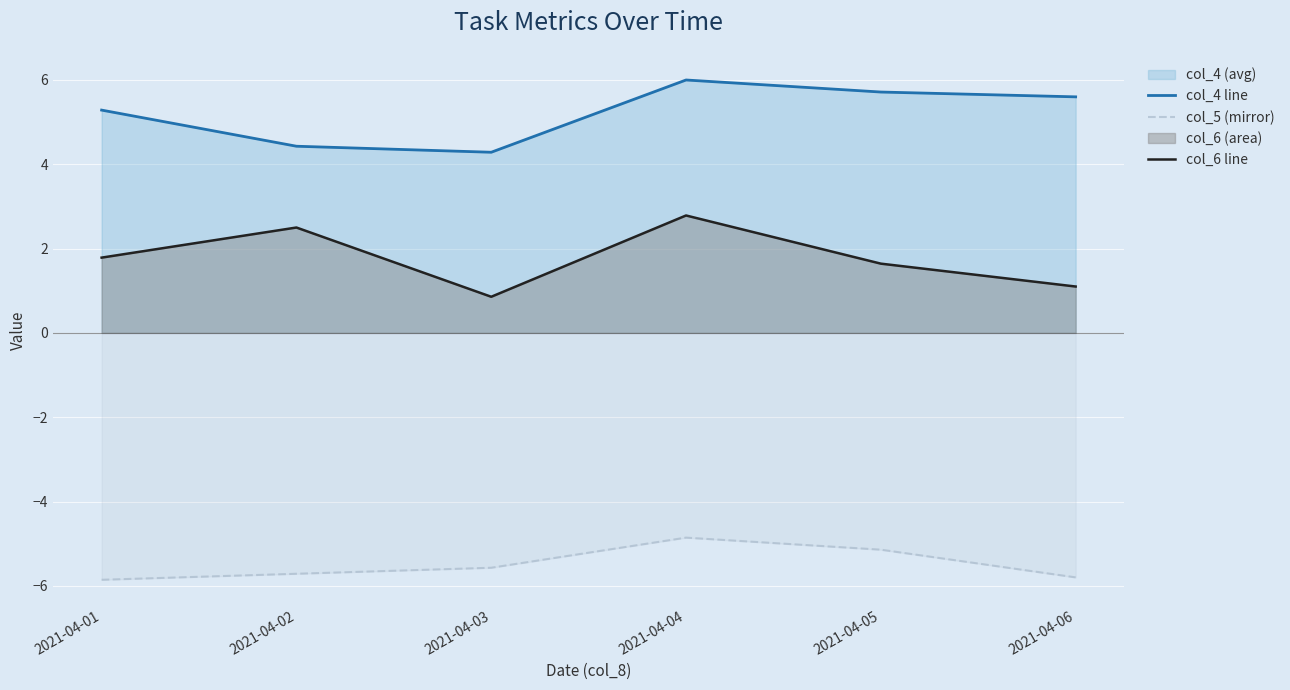

True or false: col_6 line and col_4 line cross at least once.

False